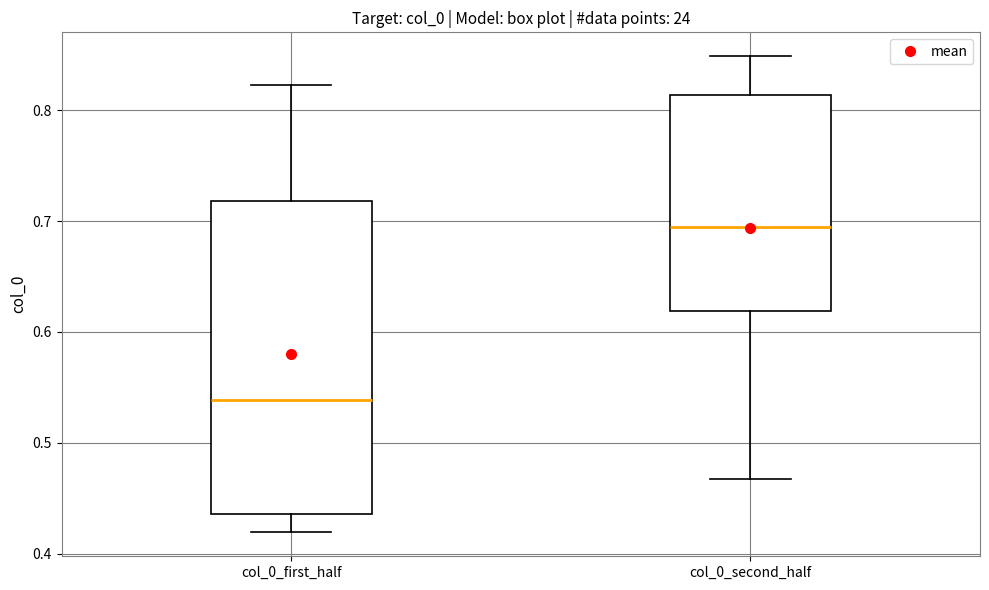

Reading left to right, read every box against the y-axis: the position of its median line, the range the box covers, and the ends of its whiskers. The values are not printed on the chart, so give them approximately, as read against the axis.

col_0_first_half: median 0.54, box 0.44 to 0.72, whiskers 0.42 to 0.82
col_0_second_half: median 0.69, box 0.62 to 0.81, whiskers 0.47 to 0.85